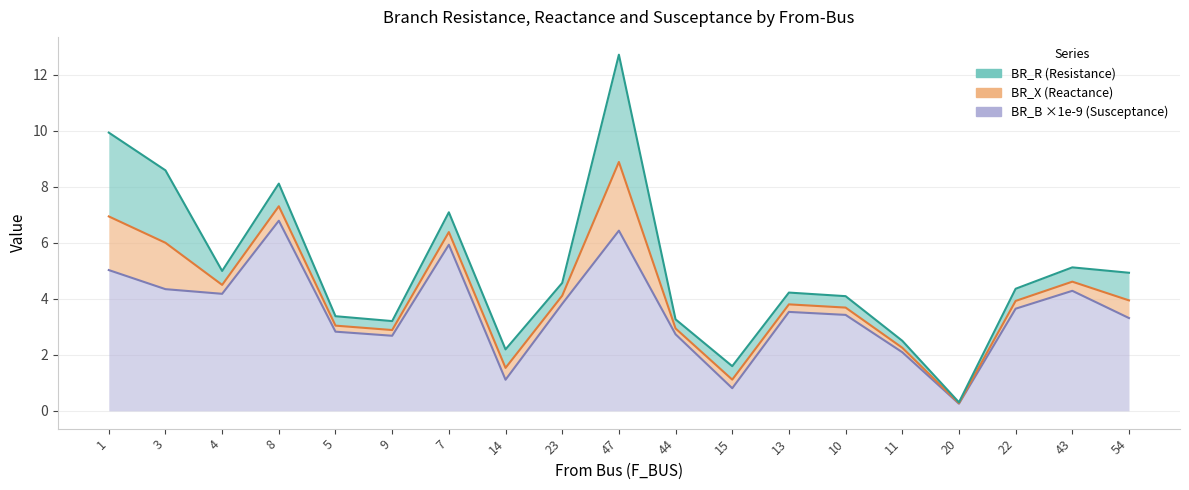

Read the BR_B_scaled value at 47.

6.4